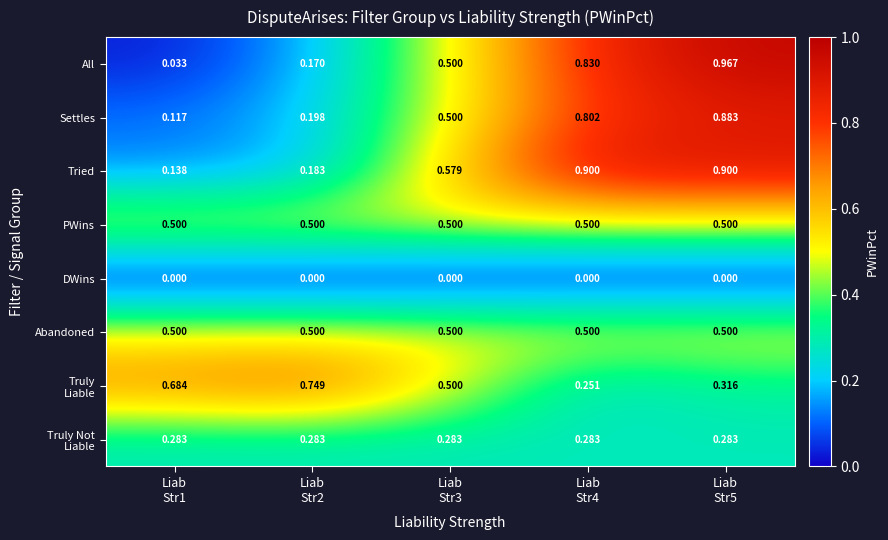

Which series has the widest spread of values?

All